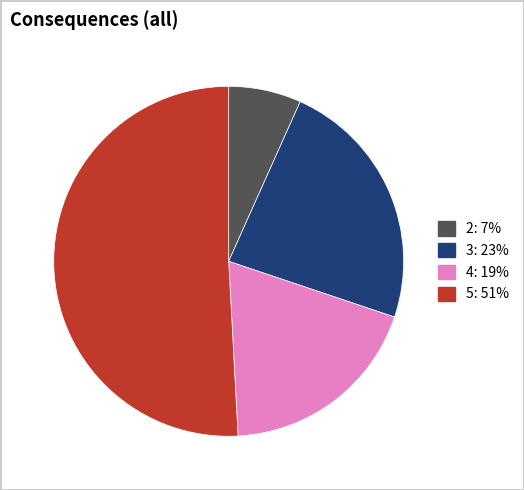

Rank the categories by value from lowest to highest.

2, 4, 3, 5